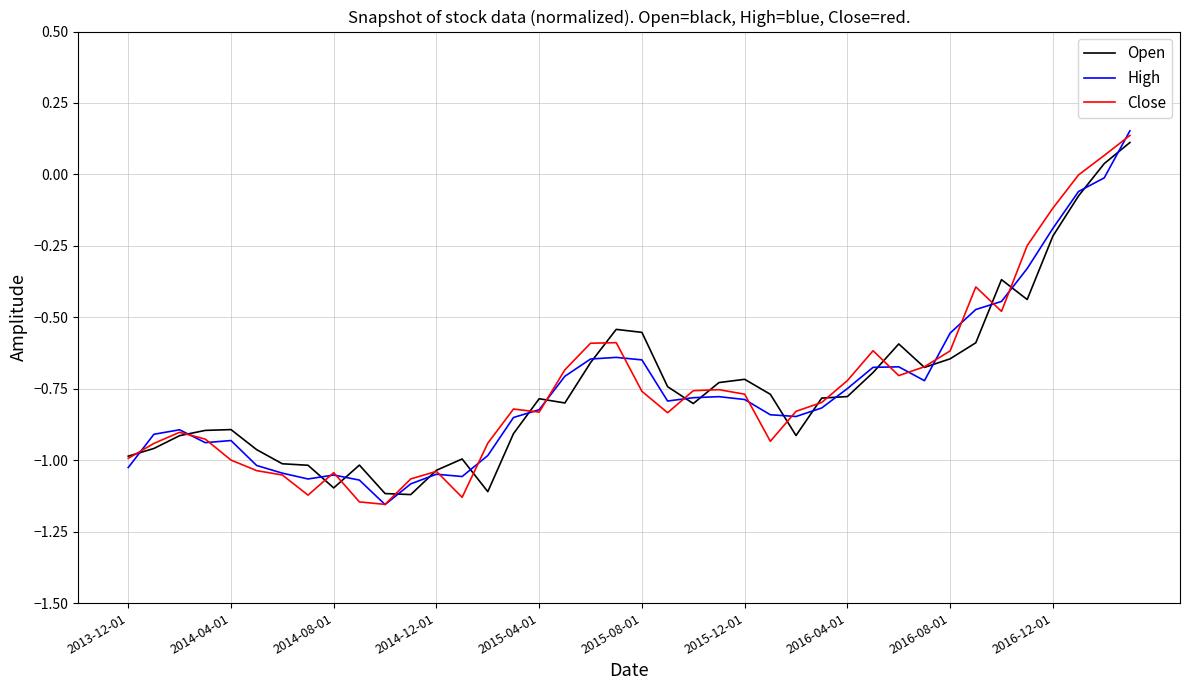

Does the chart display data point markers on the line(s)?

No